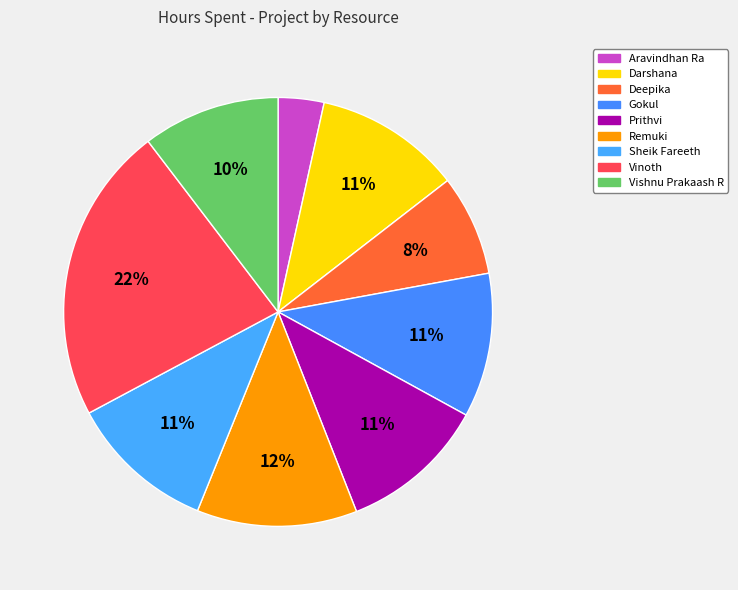

What is the ratio of the value at Prithvi to the value at Darshana?

1.0